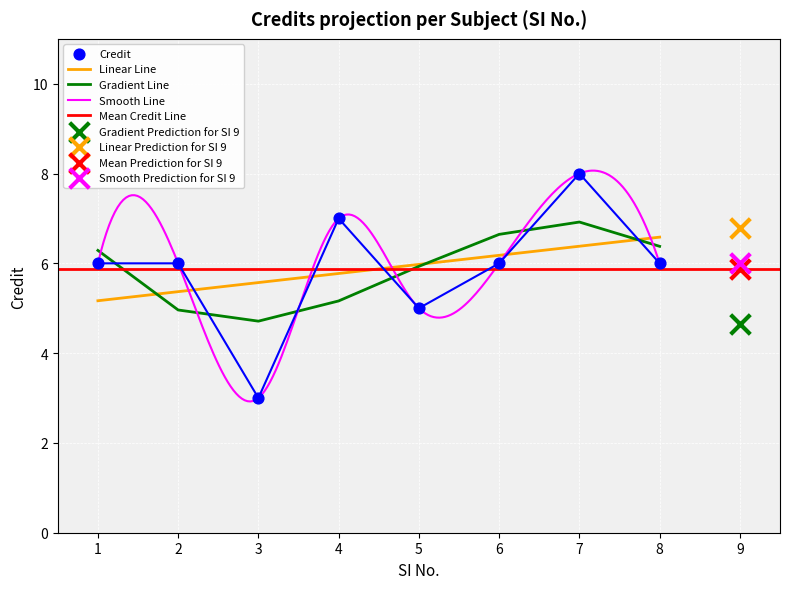

Approximately how many times larger is the value at 6 compared to 2?

1.0